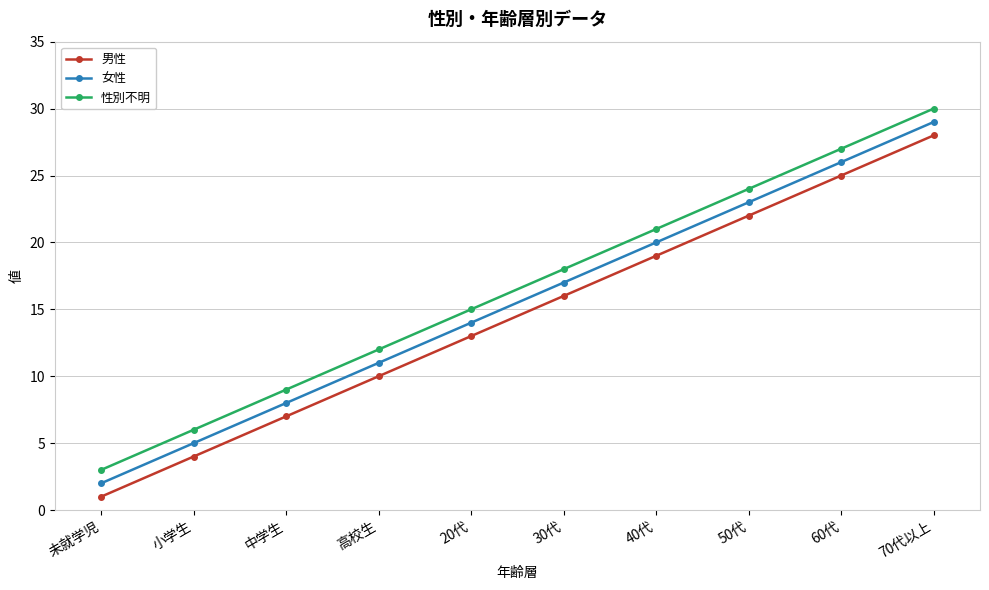

True or false: 女性 and 性別不明 cross at least once.

False